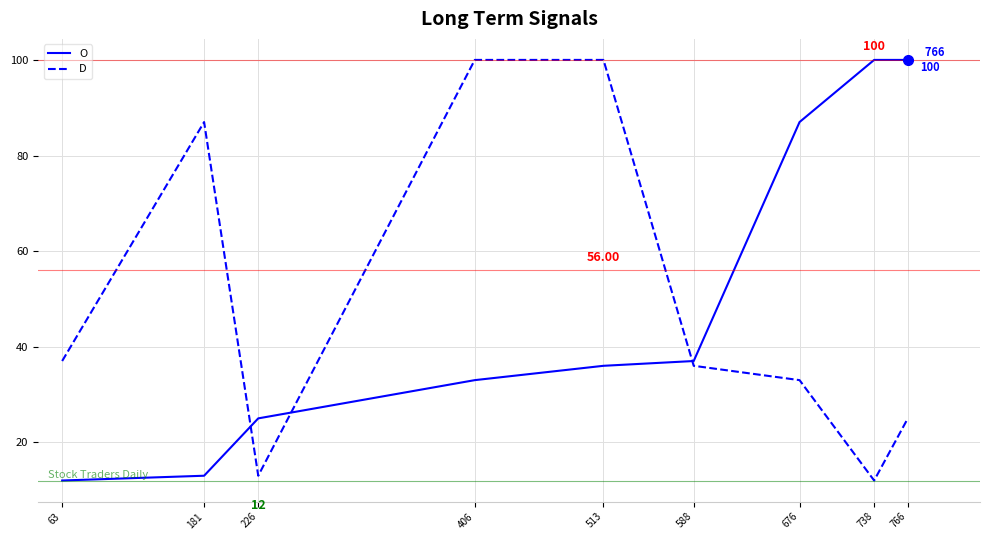

Is the value of O at 226 greater than the value of D at 181?

No